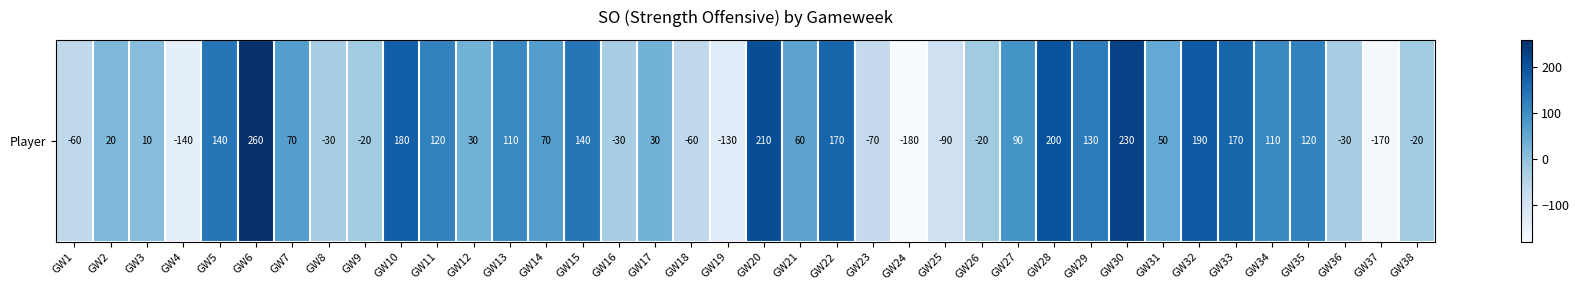

Reading left to right, extract all data points from this chart.

GW1=-60	GW2=20	GW3=10	GW4=-140	GW5=140	GW6=260	GW7=70	GW8=-30	GW9=-20	GW10=180	GW11=120	GW12=30	GW13=110	GW14=70	GW15=140	GW16=-30	GW17=30	GW18=-60	GW19=-130	GW20=210	GW21=60	GW22=170	GW23=-70	GW24=-180	GW25=-90	GW26=-20	GW27=90	GW28=200	GW29=130	GW30=230	GW31=50	GW32=190	GW33=170	GW34=110	GW35=120	GW36=-30	GW37=-170	GW38=-20